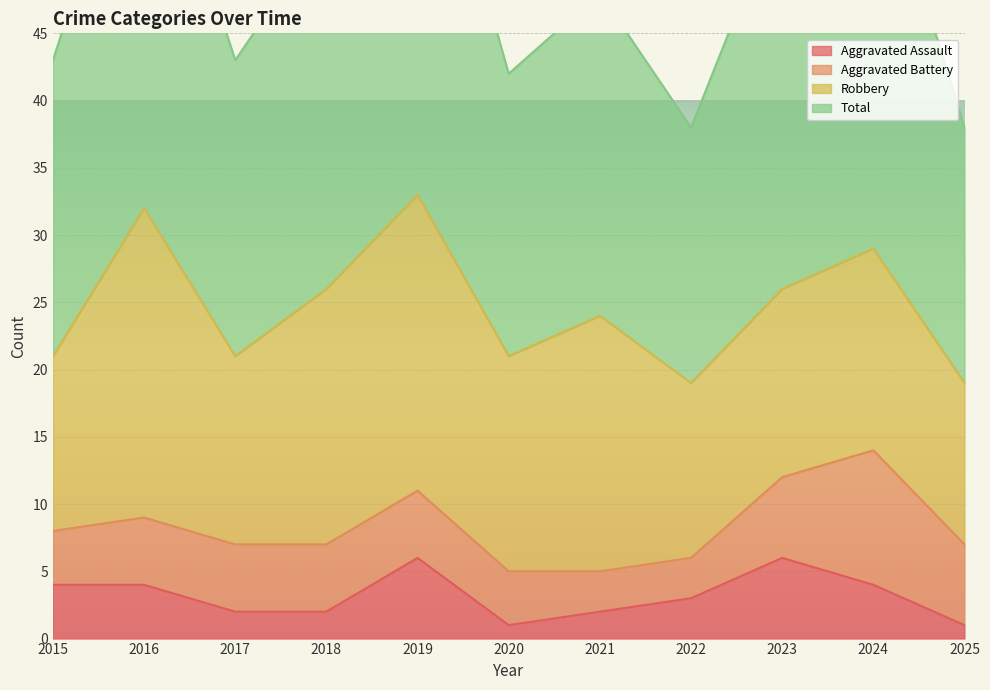

The value of Aggravated Assault at 2019 is 6. True or false?

True